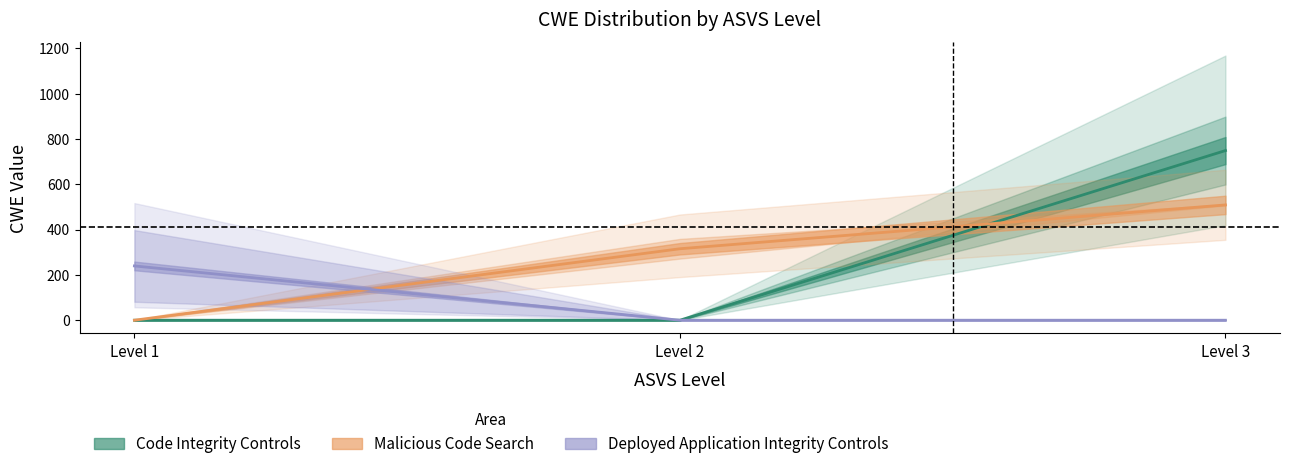

What is the maximum value for Deployed Application Integrity Controls?

239.7